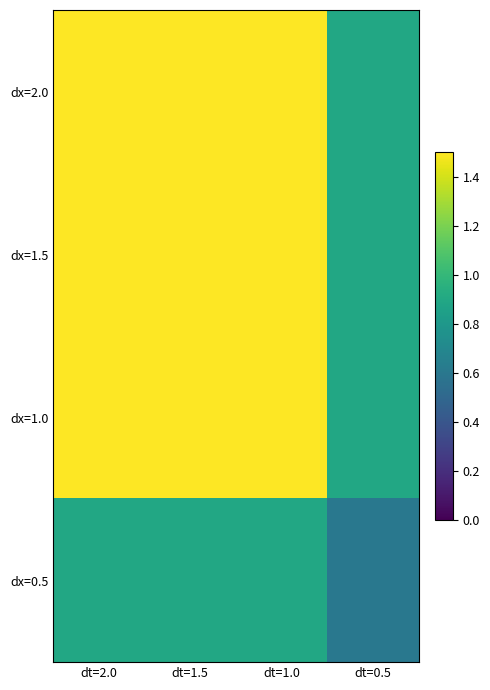

Between dt=1.0 and dt=0.5, which series saw the biggest shift?

dx=2.0